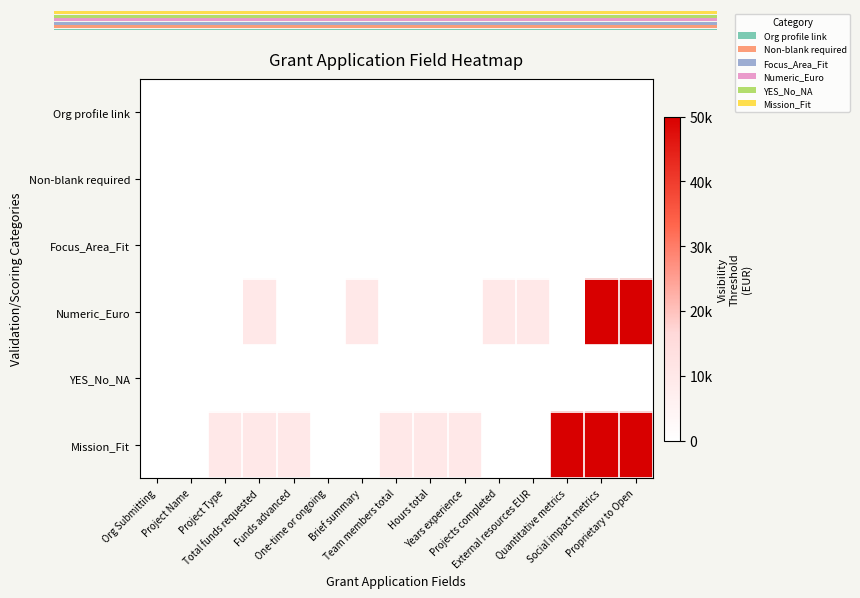

The value of Org profile link at Hours total is 0.0. True or false?

True